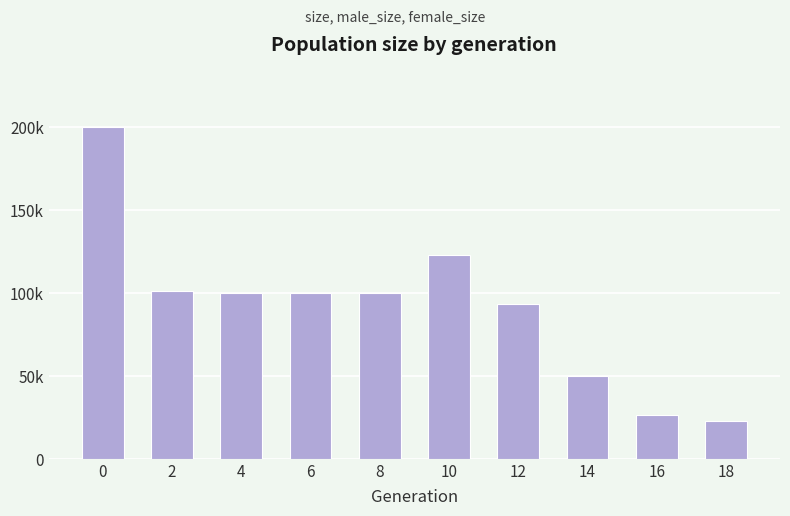

List the labels in order of value, smallest first.

18, 16, 14, 12, 6, 4, 8, 2, 10, 0